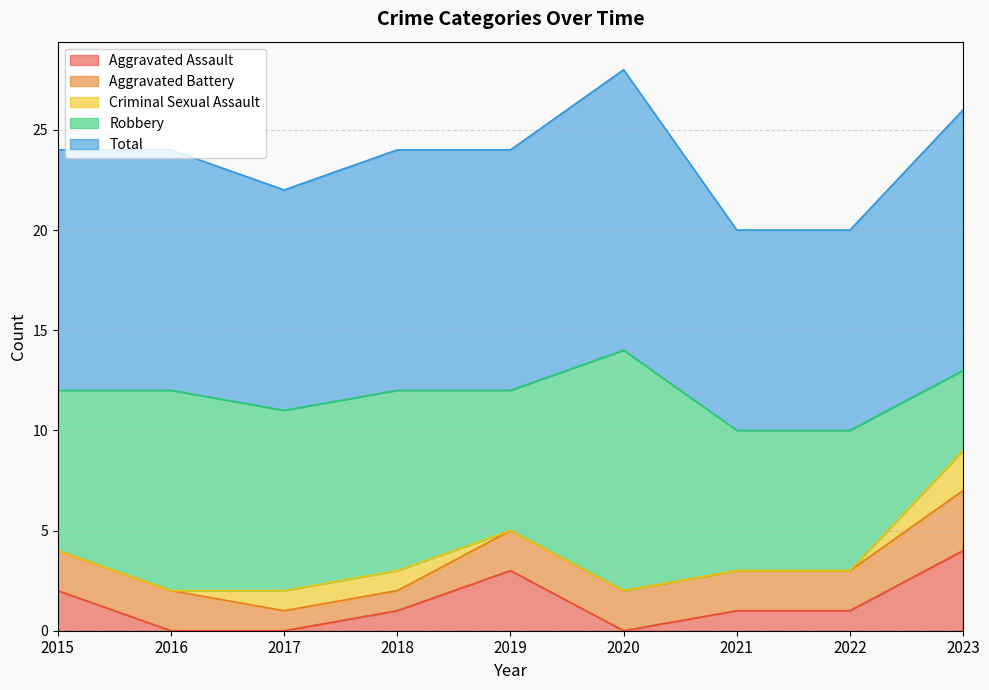

True or false: Total has a value of 4 at 2023.

False